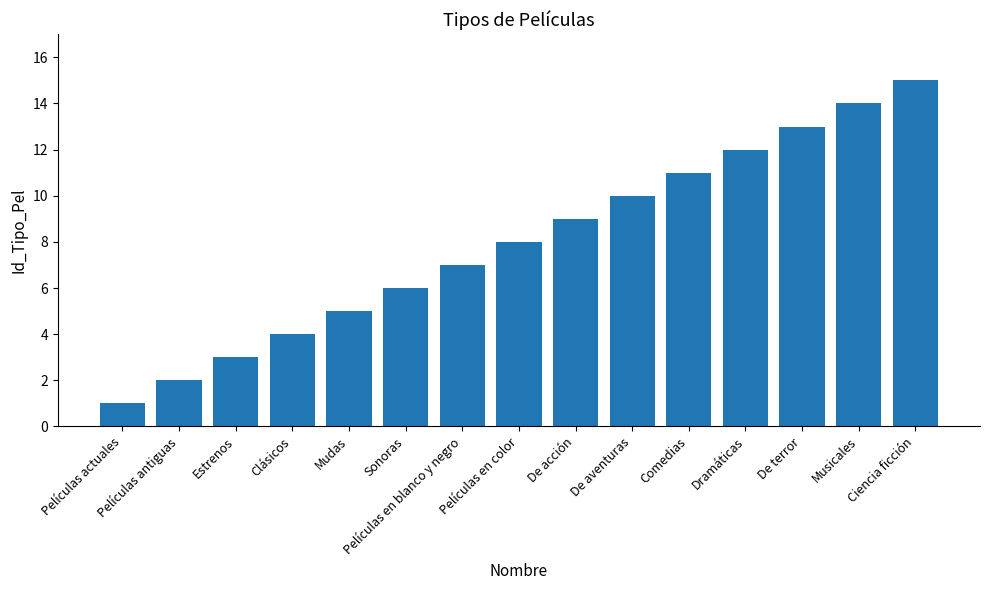

Approximately how many times larger is the value at Películas actuales compared to Mudas?

0.2